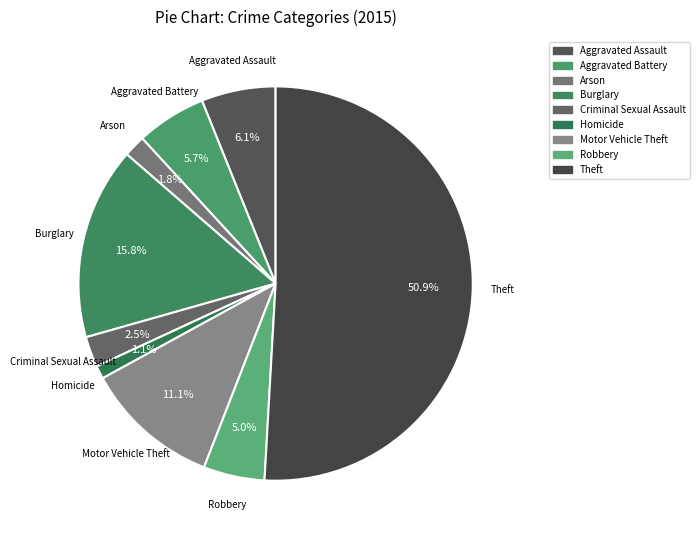

Combined, what portion of the pie is Burglary and Aggravated Battery?

21.5%